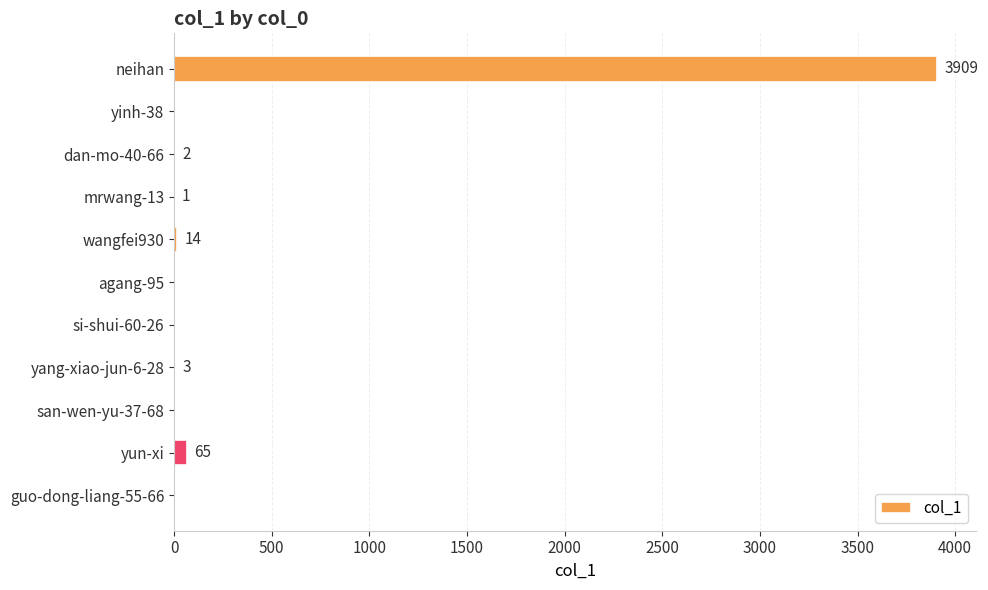

What is the maximum value shown in the chart?

3909